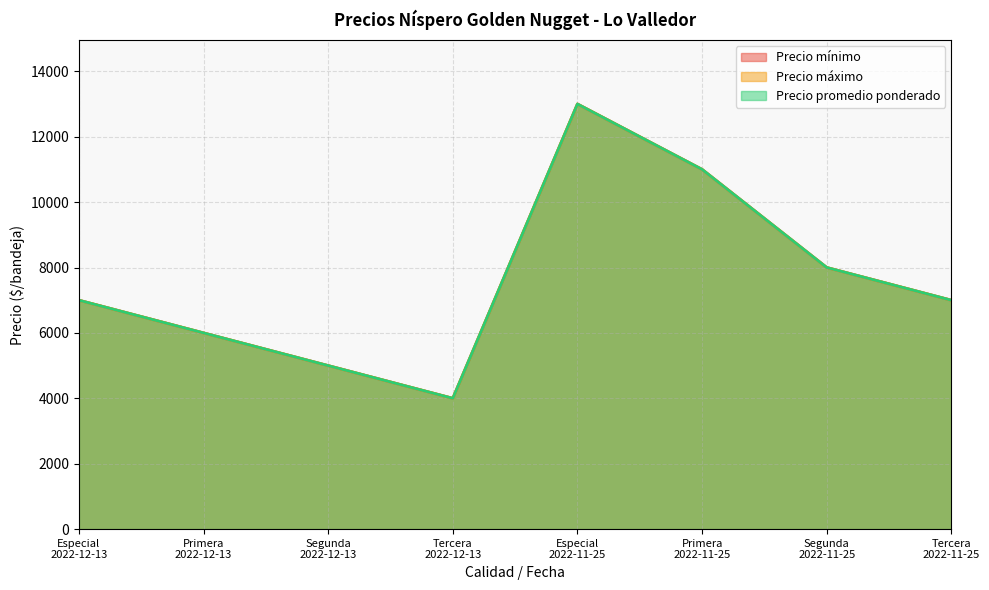

How many values in the Precio máximo series exceed 7000?

3